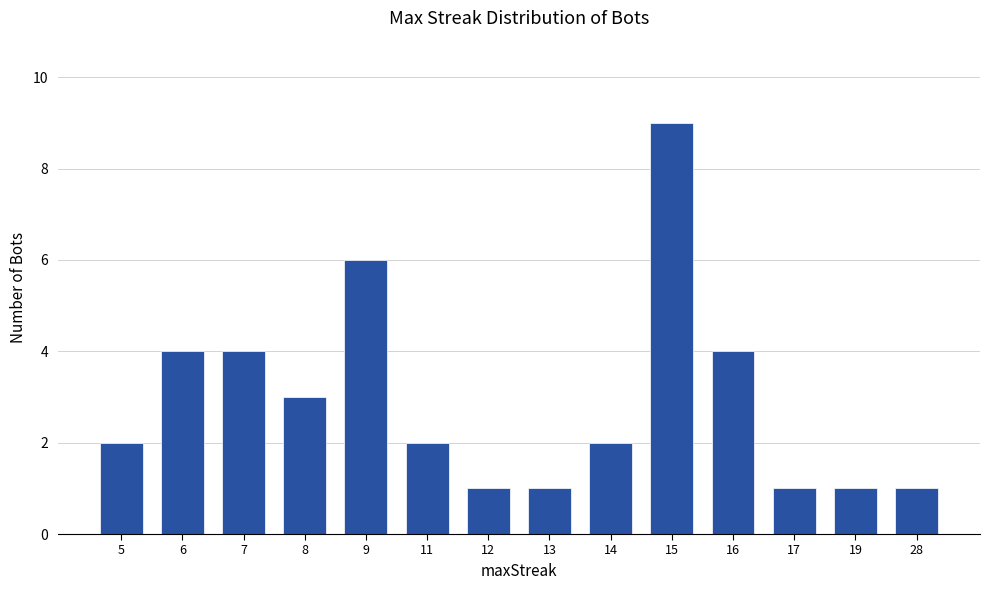

Approximately how many times larger is the value at 8 compared to 9?

0.5